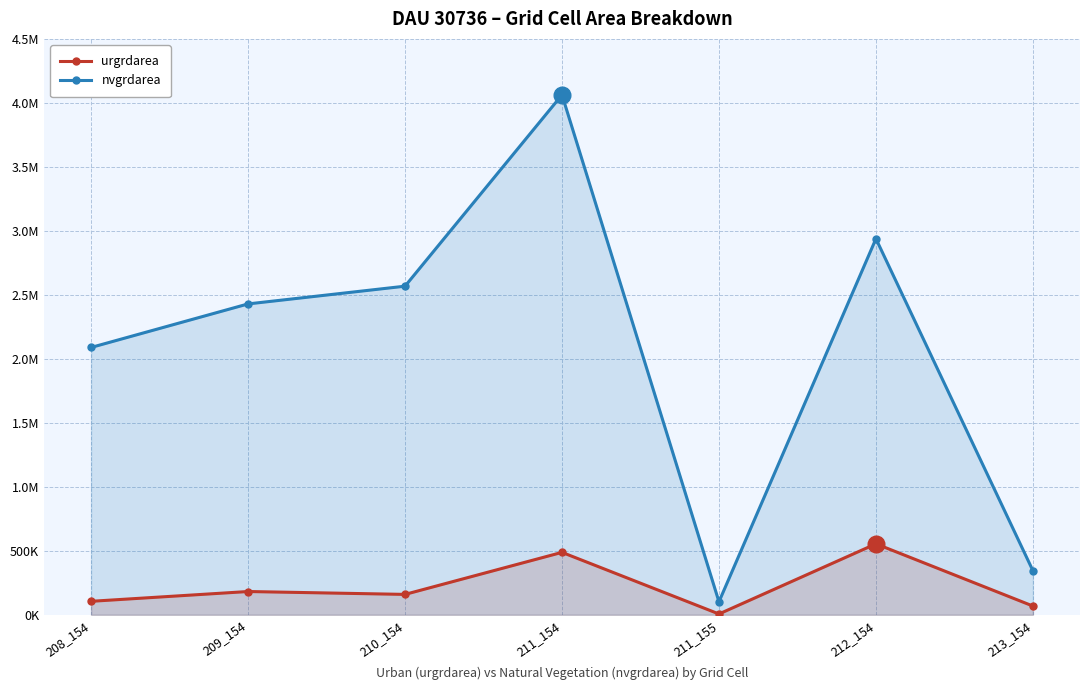

What is the value of the nvgrdarea point at the 1st from the left?

2088900